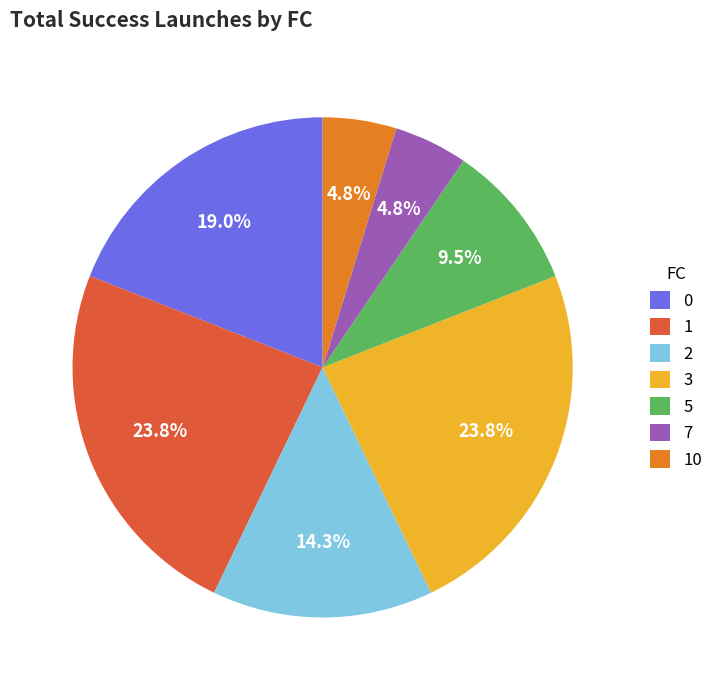

What percentage is NOT represented by 3?

76.2%